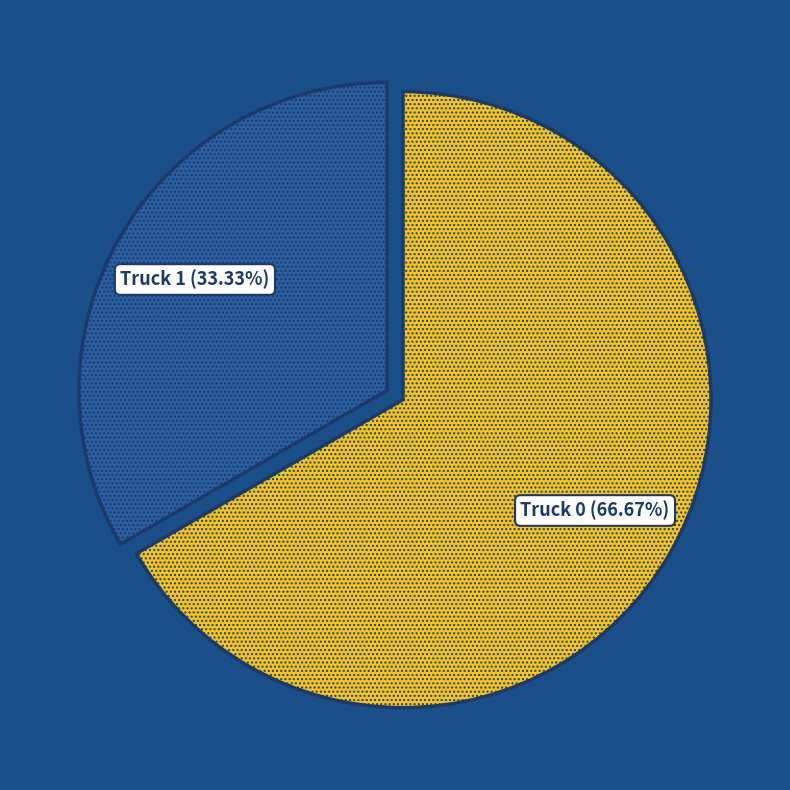

Between Truck 1 and Truck 0, which is larger?

Truck 0